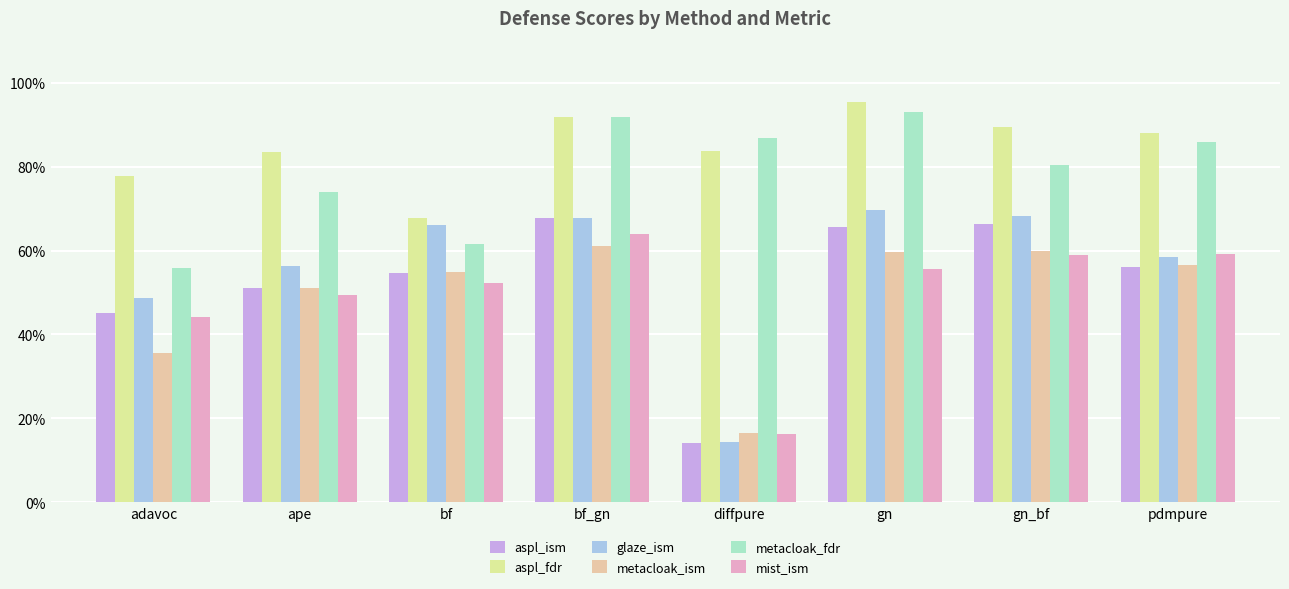

What are all the series names shown in the legend?

aspl_ism, aspl_fdr, glaze_ism, metacloak_ism, metacloak_fdr, mist_ism